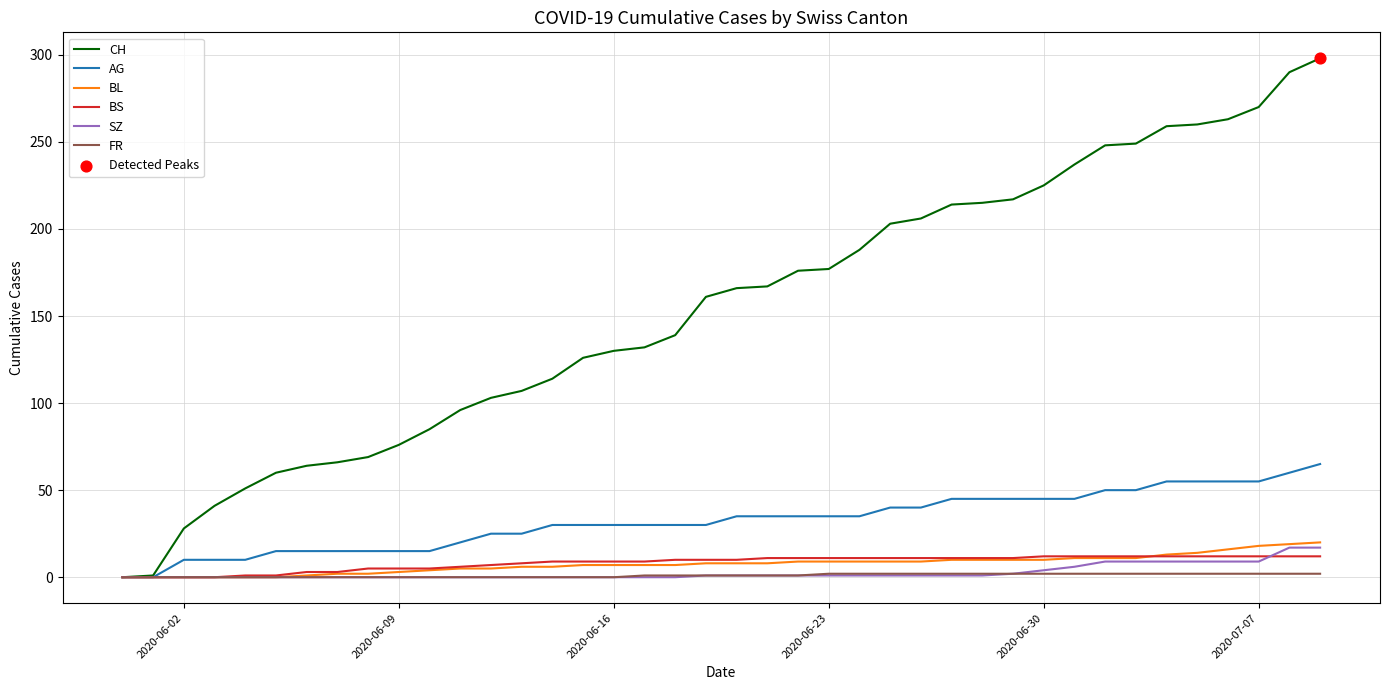

Which series has the largest total across all categories?

CH